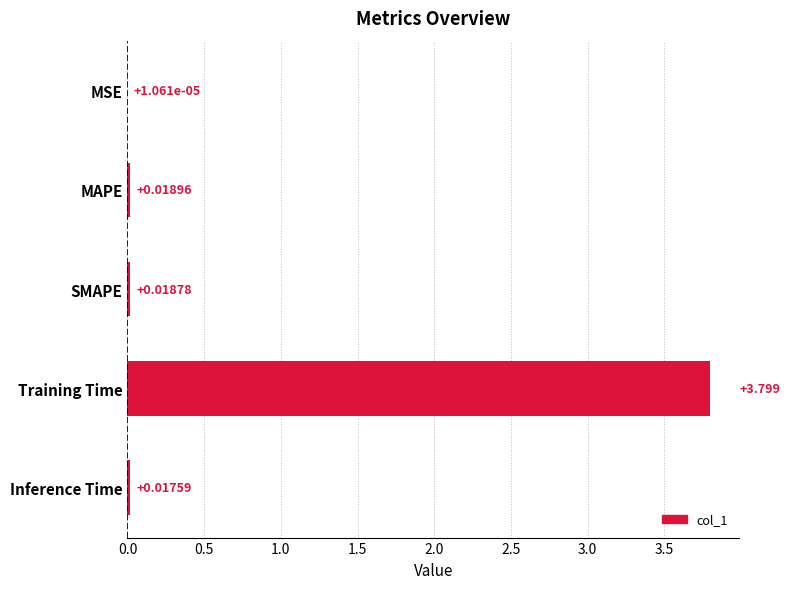

Which category has the highest value across all series?

Training Time